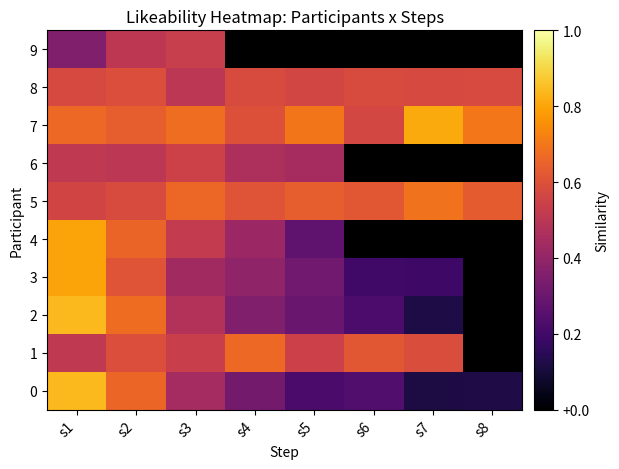

What is the difference between the highest and lowest values at s5?

0.5